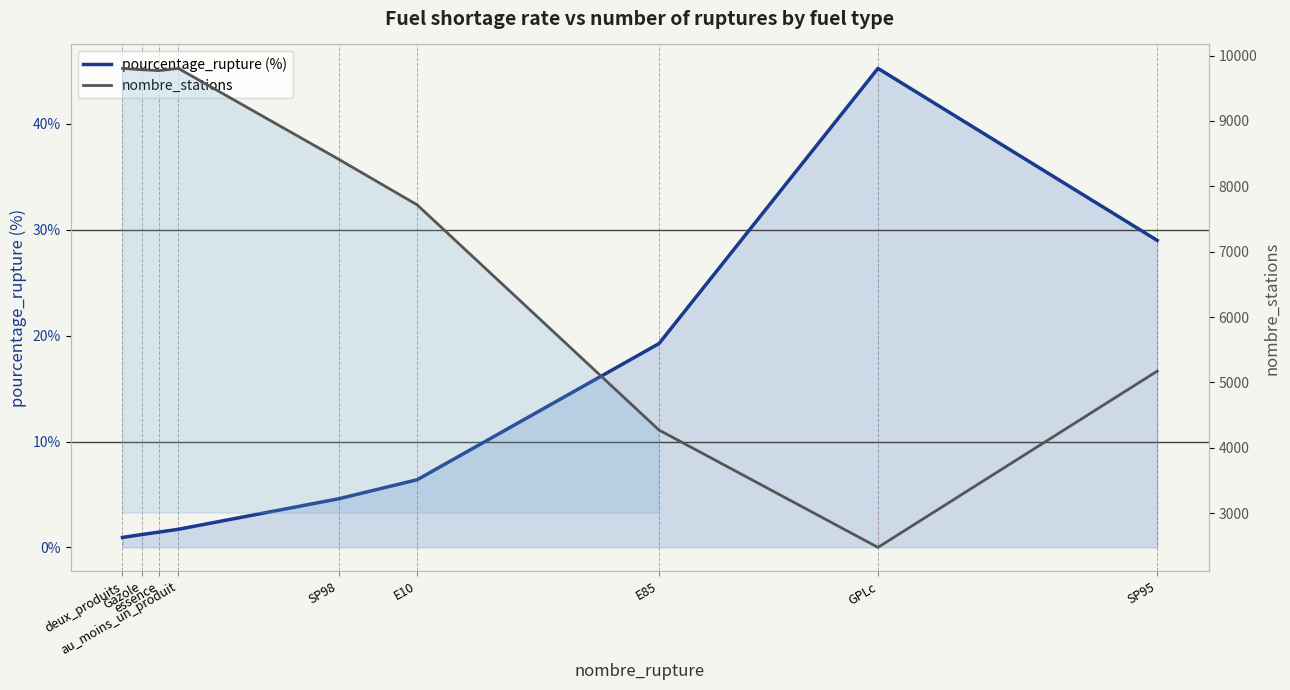

What is the difference between the maximum and minimum values in the nombre_stations series?

7329.0